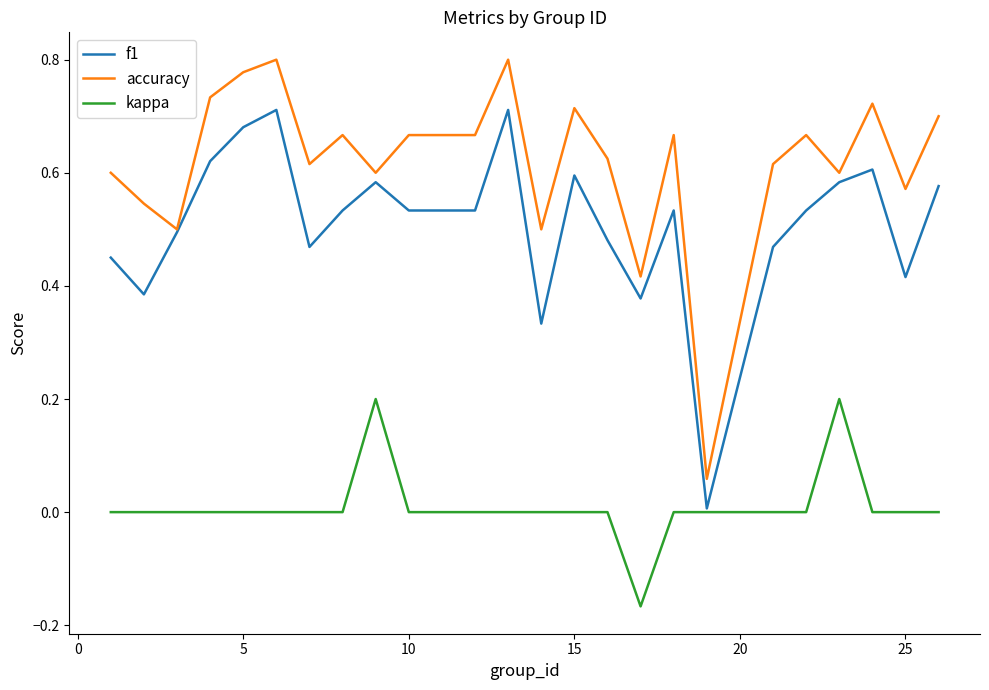

Which series has the largest total across all categories?

accuracy